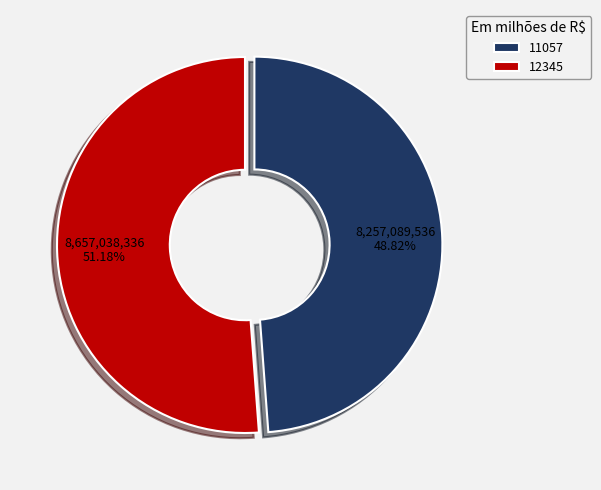

How many slices are in this pie chart?

2